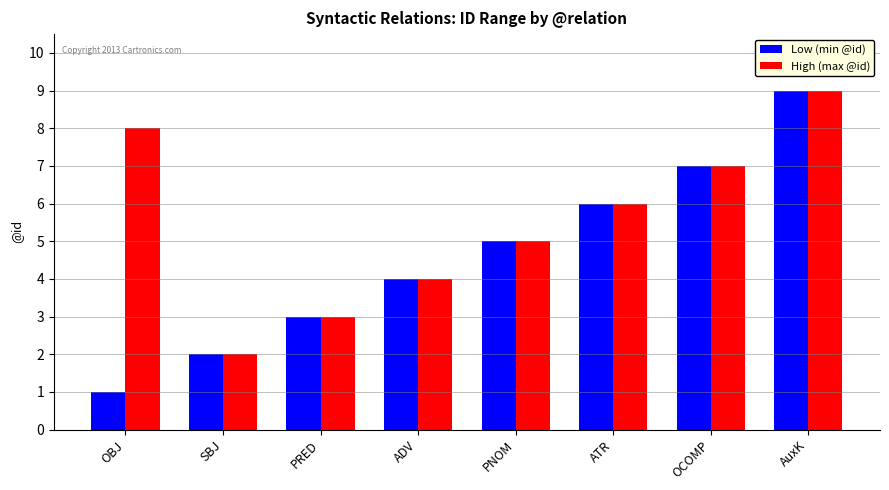

What are all the series names shown in the legend?

Low (min @id), High (max @id)